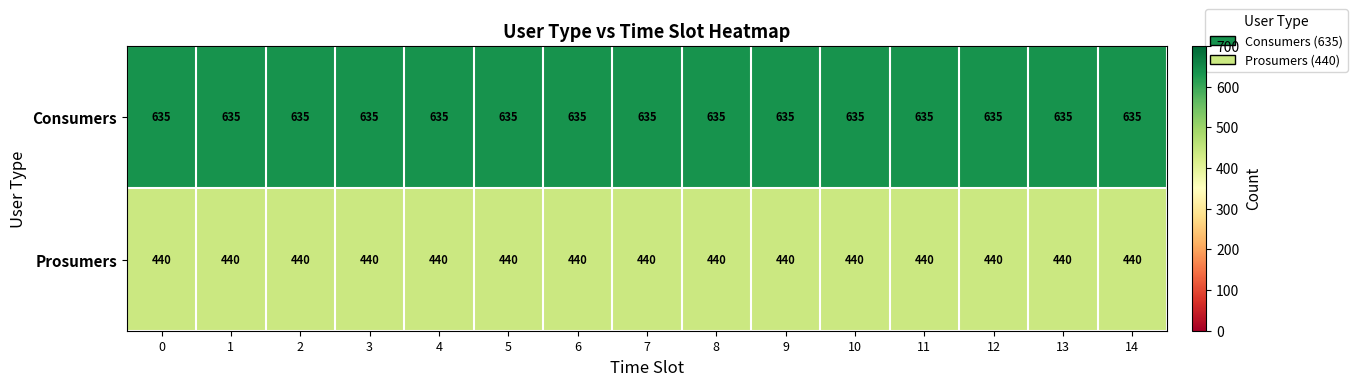

What is the total value across all series at 6?

1075